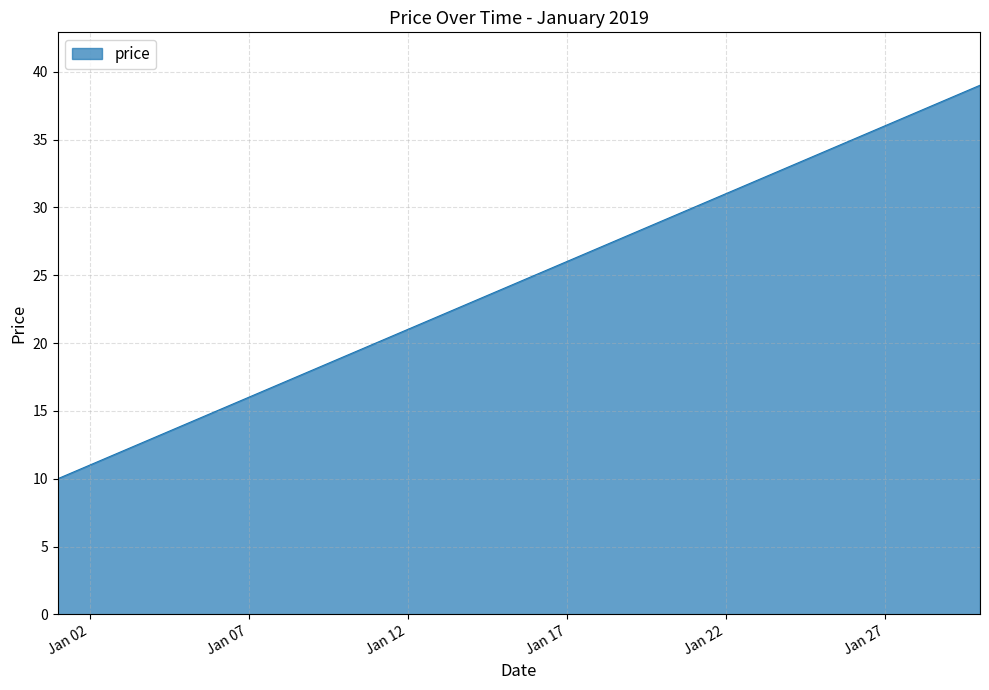

What is the greatest value displayed?

39